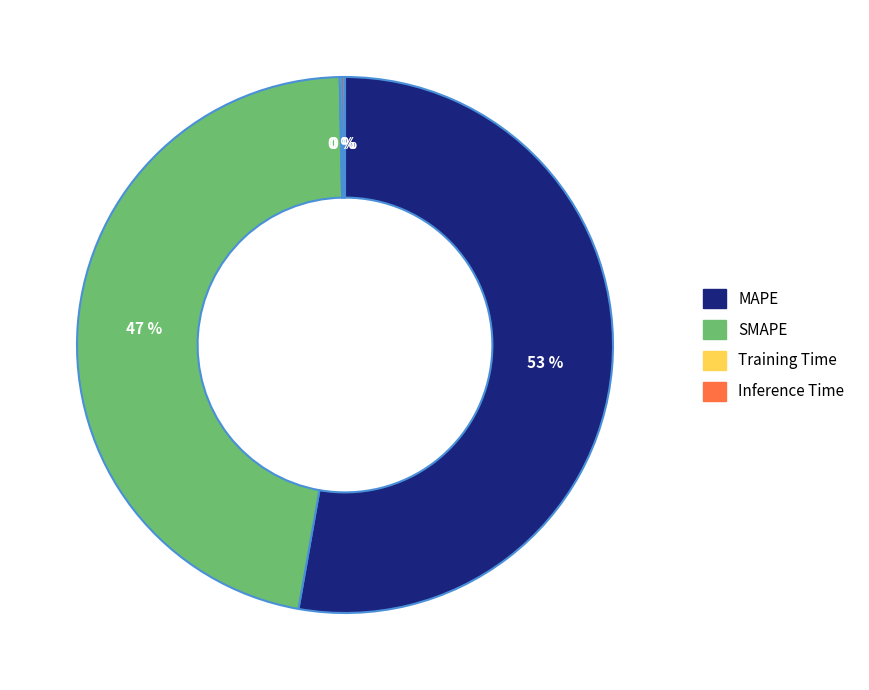

To the nearest percent, what is the combined percentage of SMAPE and MAPE?

100%